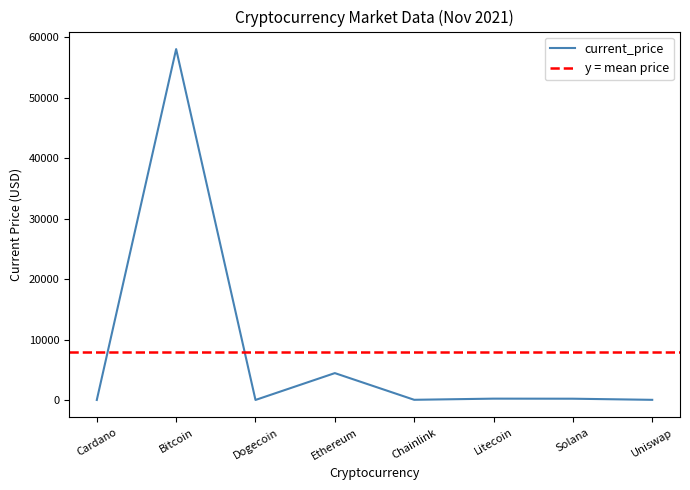

What is the sum of the values at Chainlink and Ethereum?

4468.2